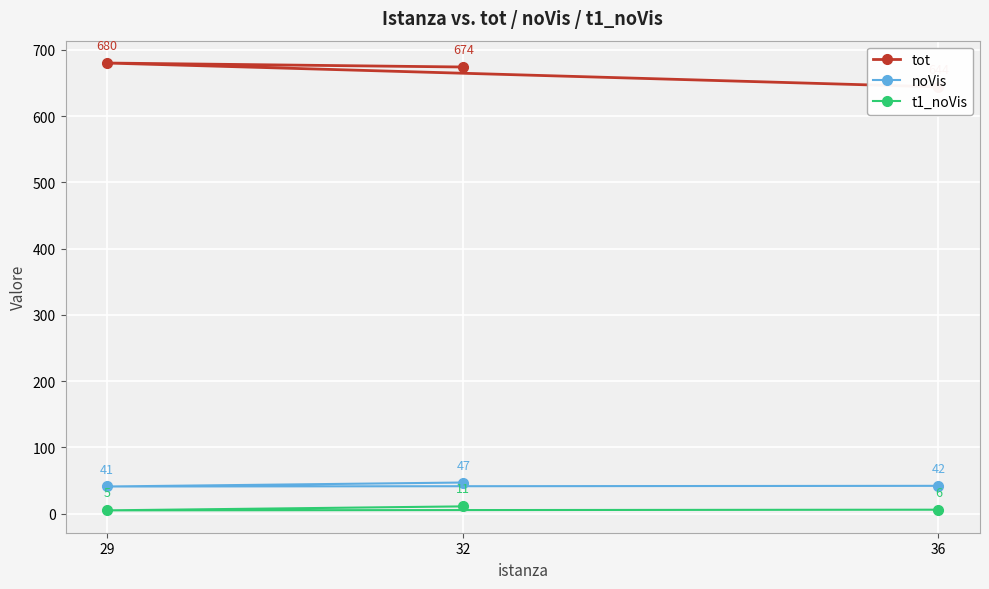

True or false: t1_noVis has a value of 5 at 29.

True